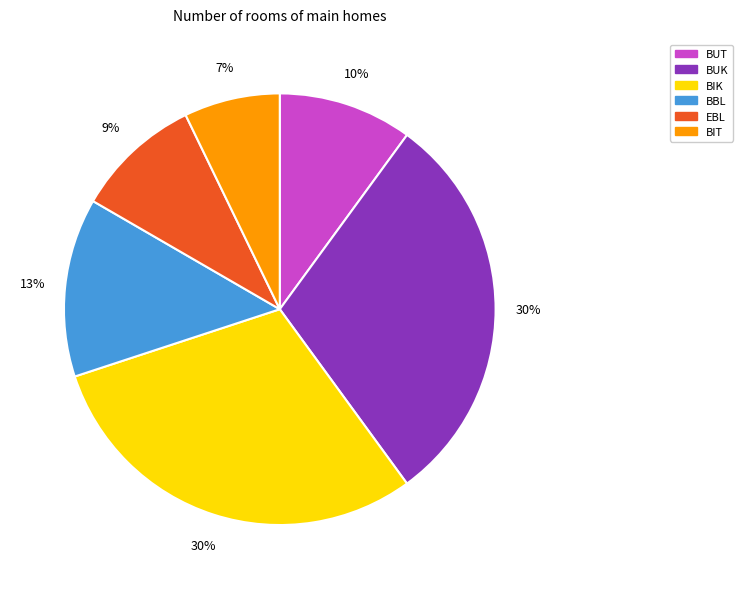

The EBL slice represents 9% of the pie. True or false?

True